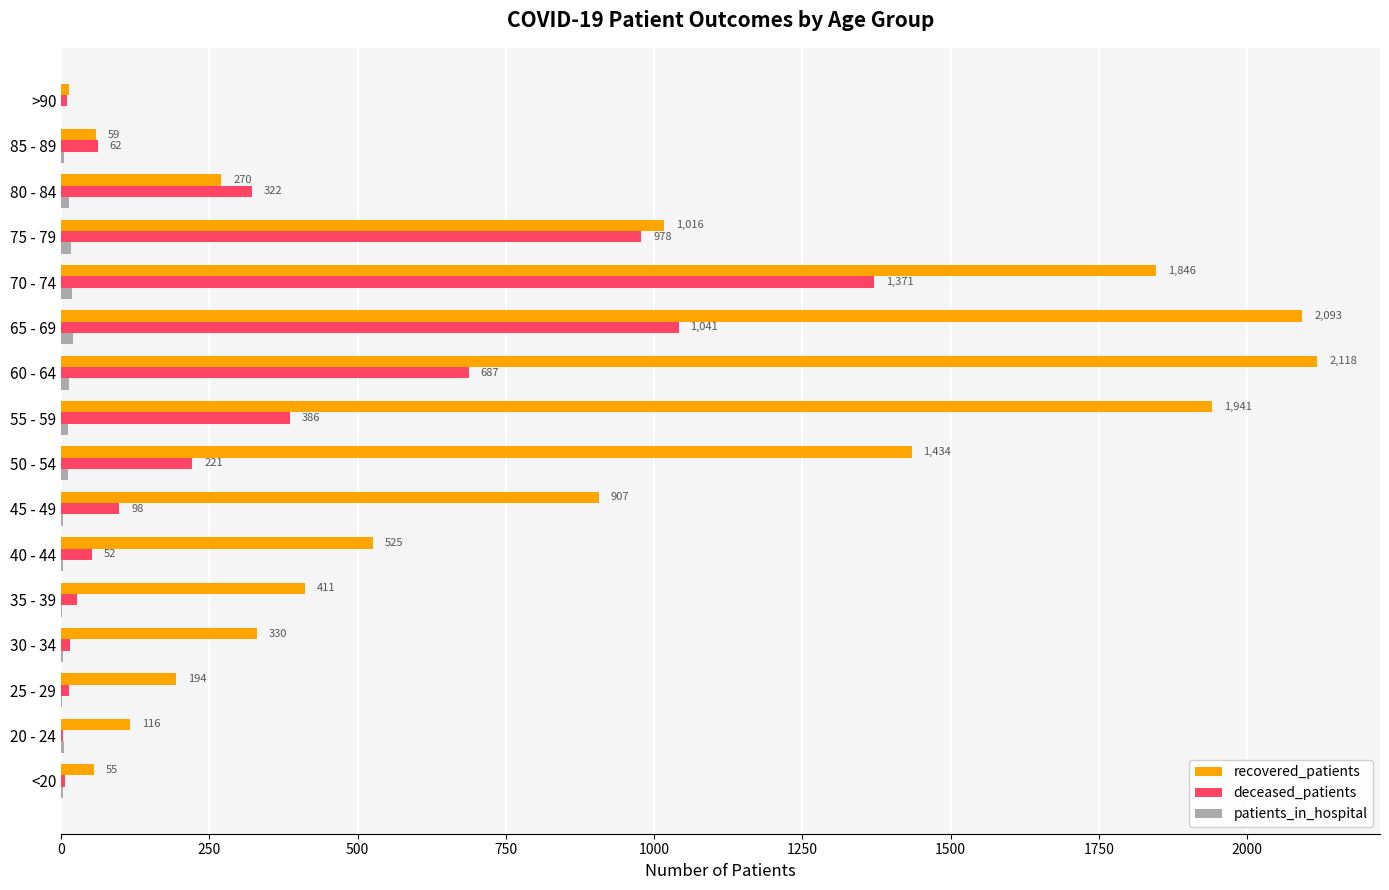

At which category is the sum across all series the highest?

70 - 74